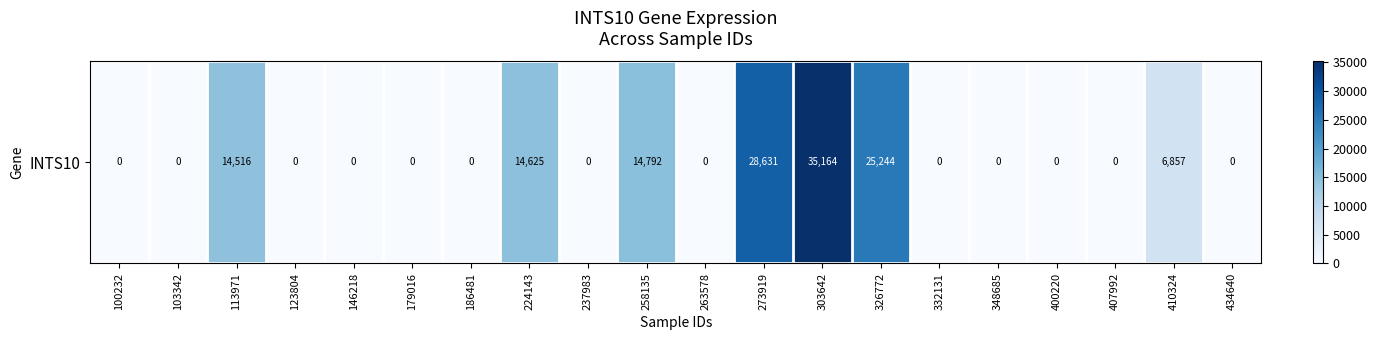

What is the difference between the maximum and minimum values?

35164